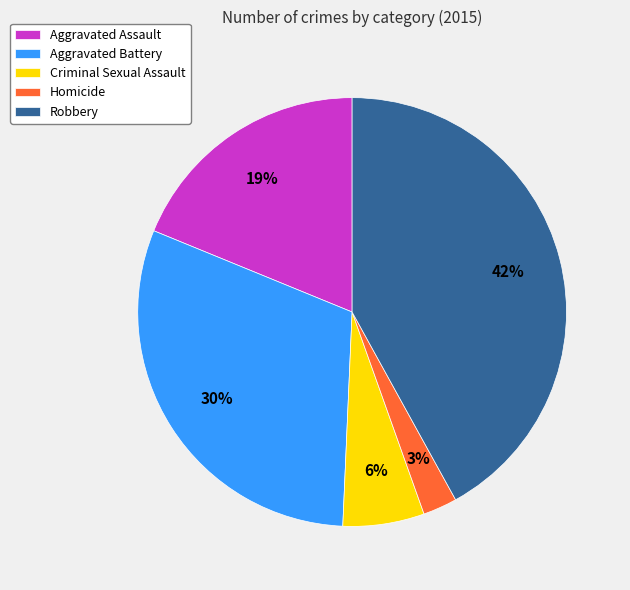

Count the number of slices in the pie.

5